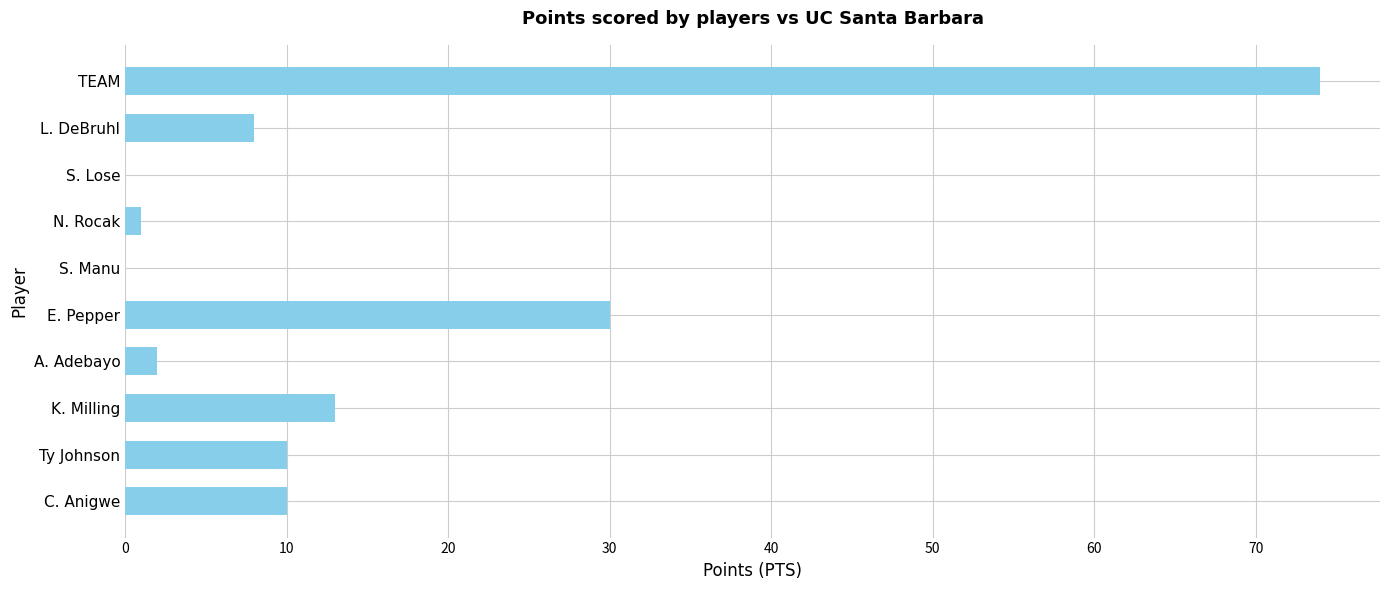

How many series are shown in this chart?

1